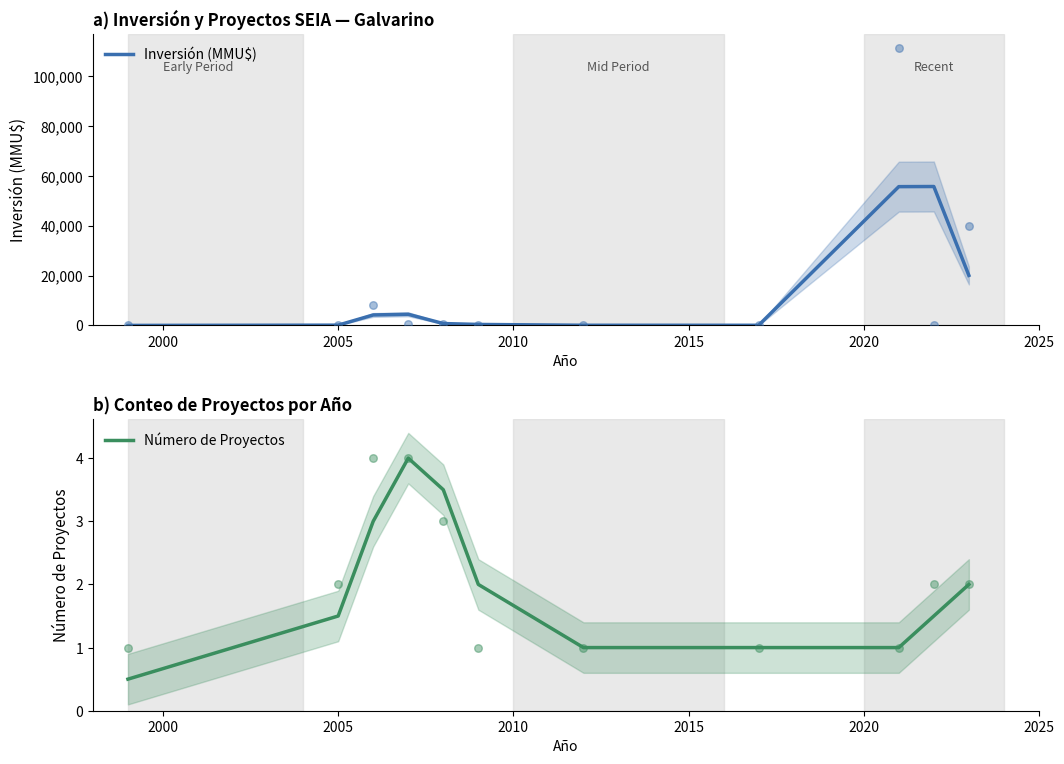

Which series has the largest total across all categories?

Inversión (MMU$)